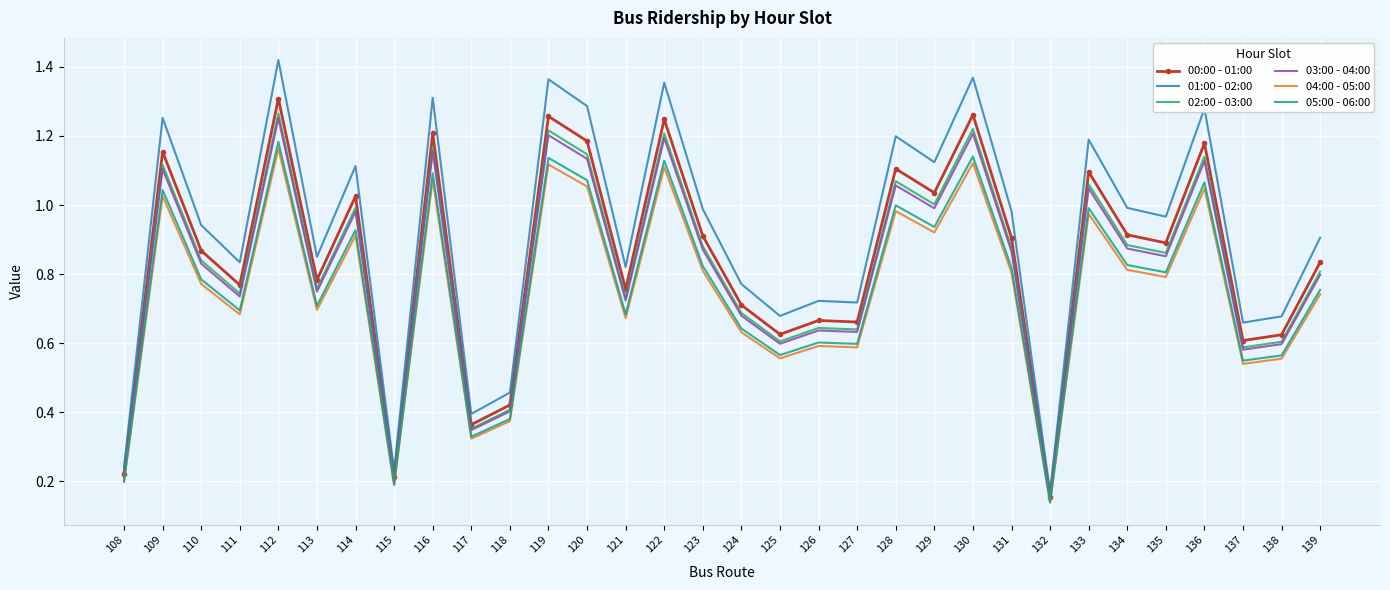

True or false: 04:00 - 05:00 and 01:00 - 02:00 cross at least once.

False